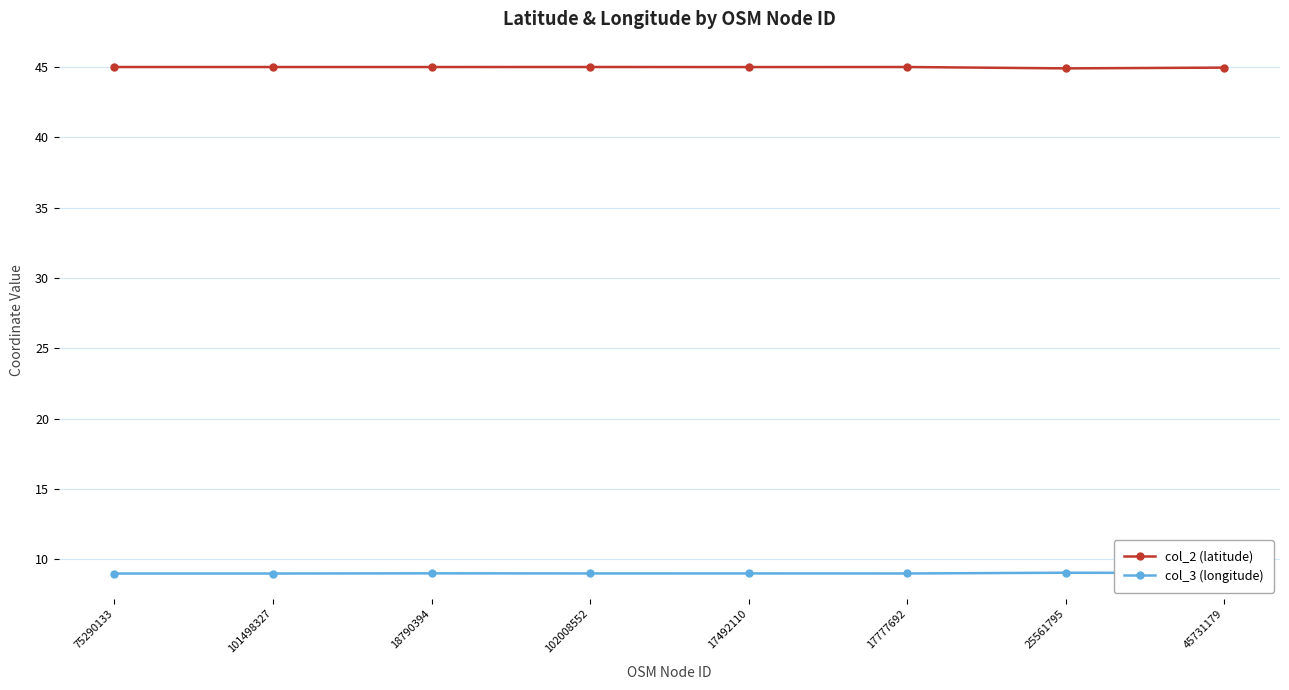

What is the minimum value for col_2 (latitude)?

44.9